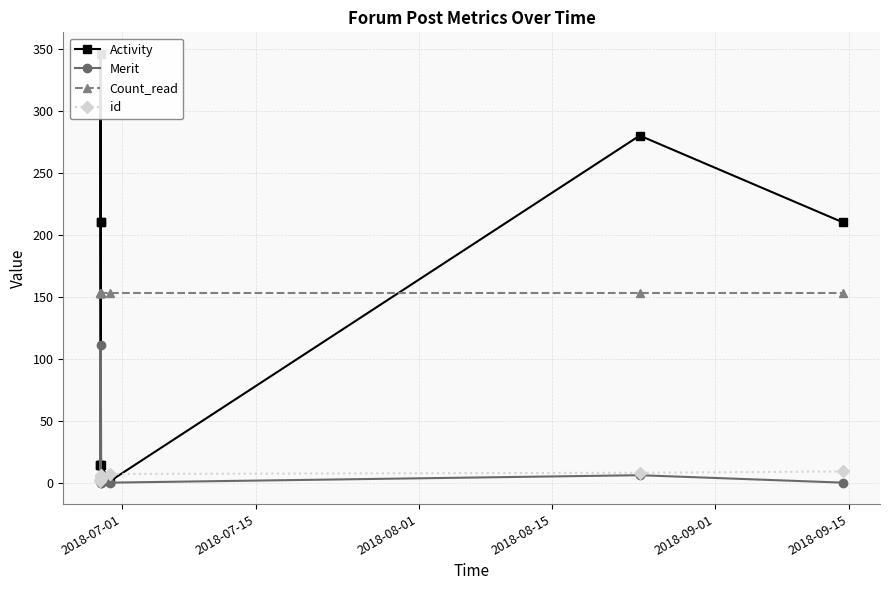

What is the maximum value for Count_read?

153